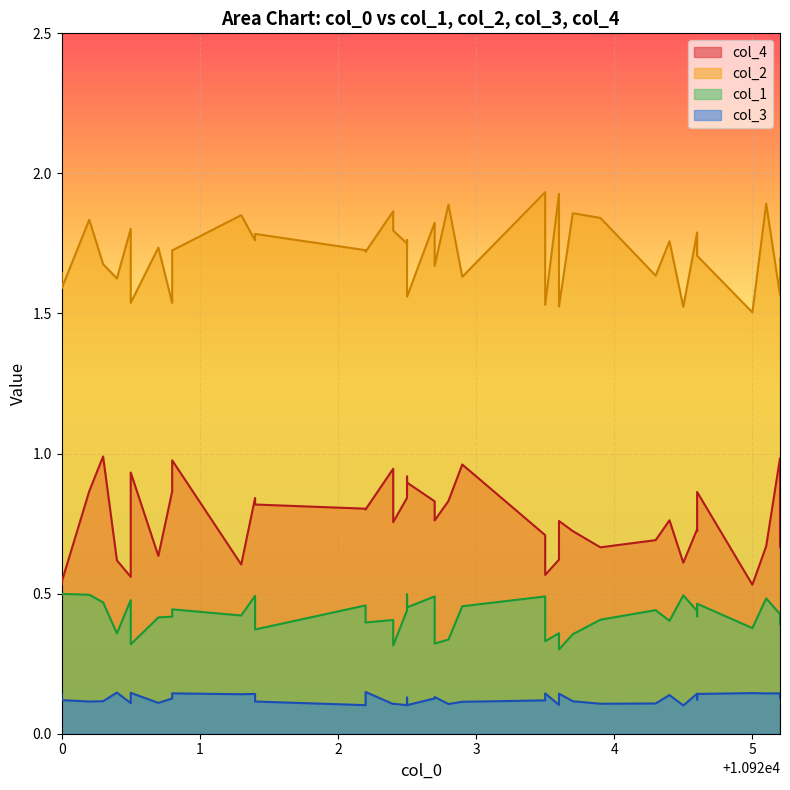

What is the minimum value shown in the chart?

0.1